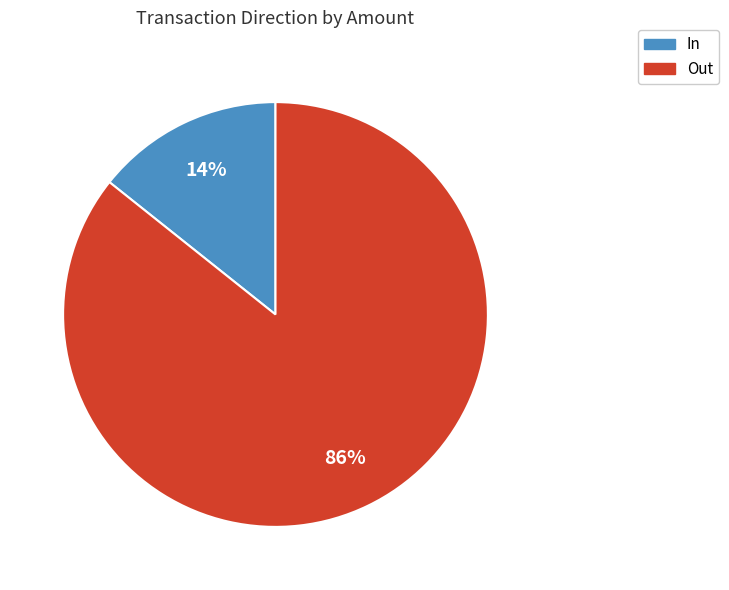

How many segments does this pie chart have?

2